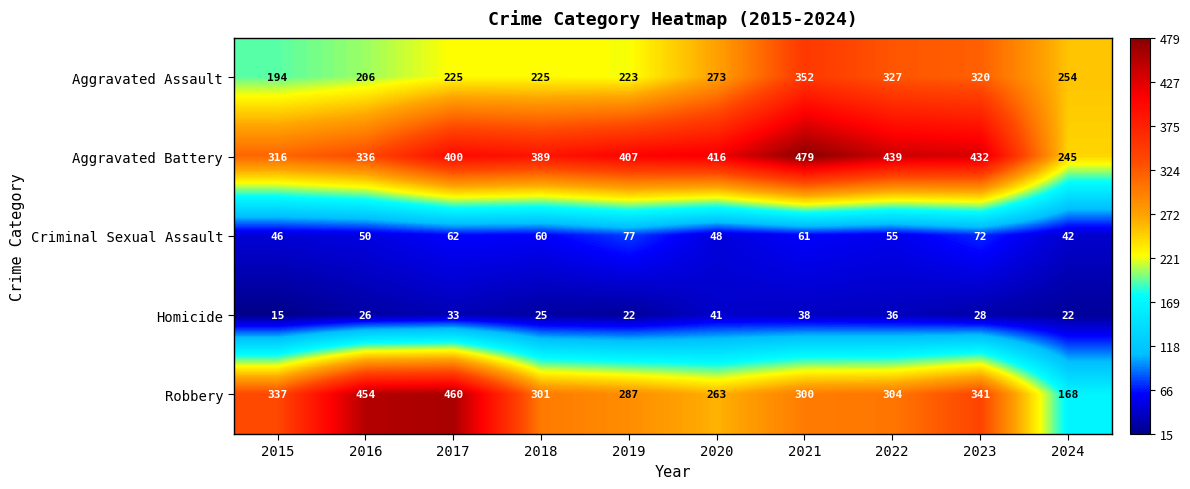

At how many categories does at least one series exceed 252?

10